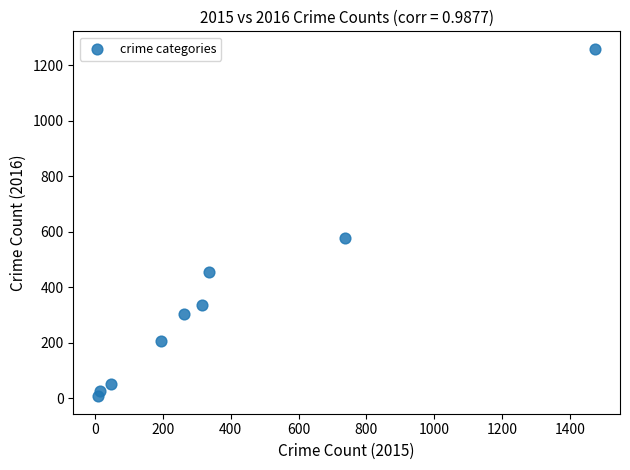

What Y value in the scatter plot is closest to 633?

576